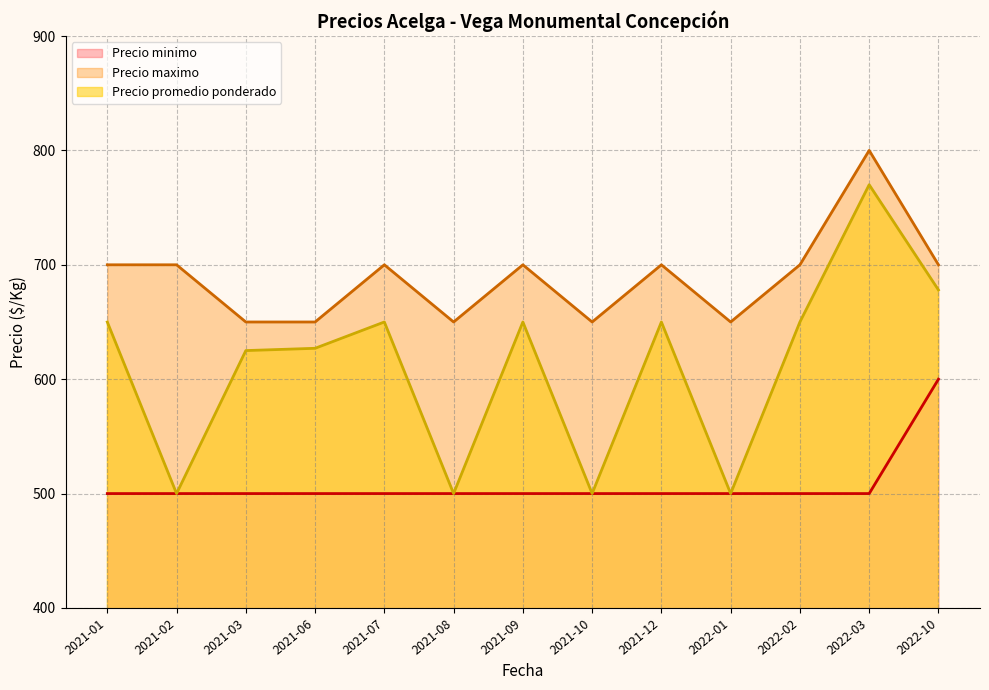

Where is Precio maximo nearest to the value 725?

2021-01